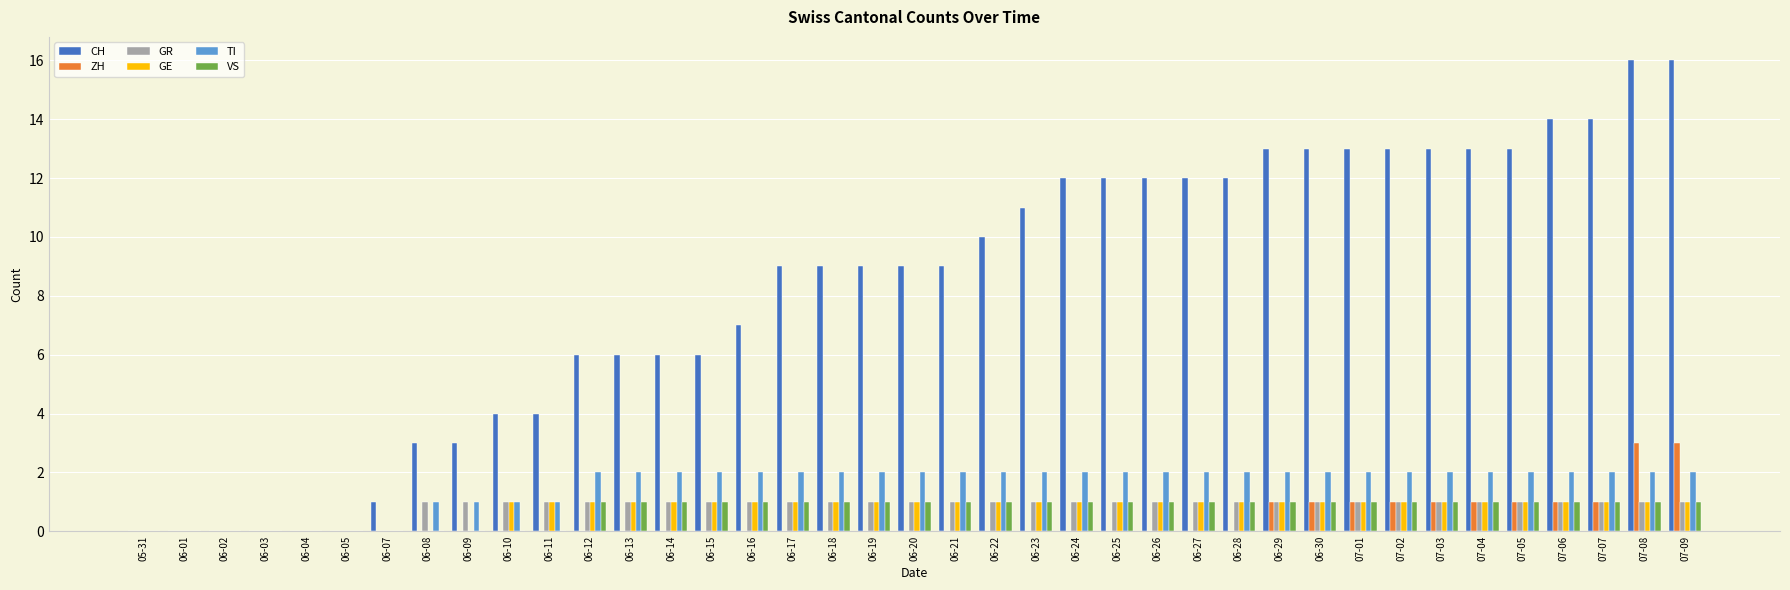

Which series changed the most between 06-07 and 06-23?

CH